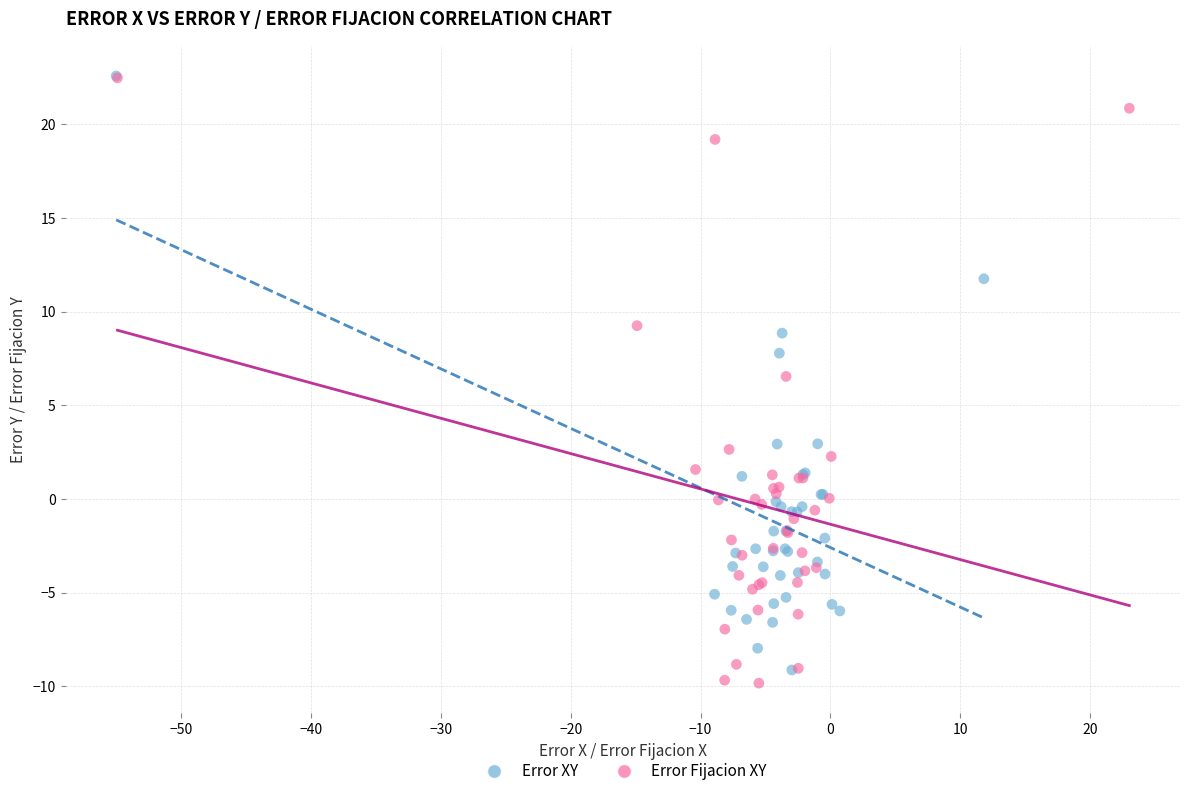

Which series has the largest Y range (max minus min)?

Error Fijacion XY